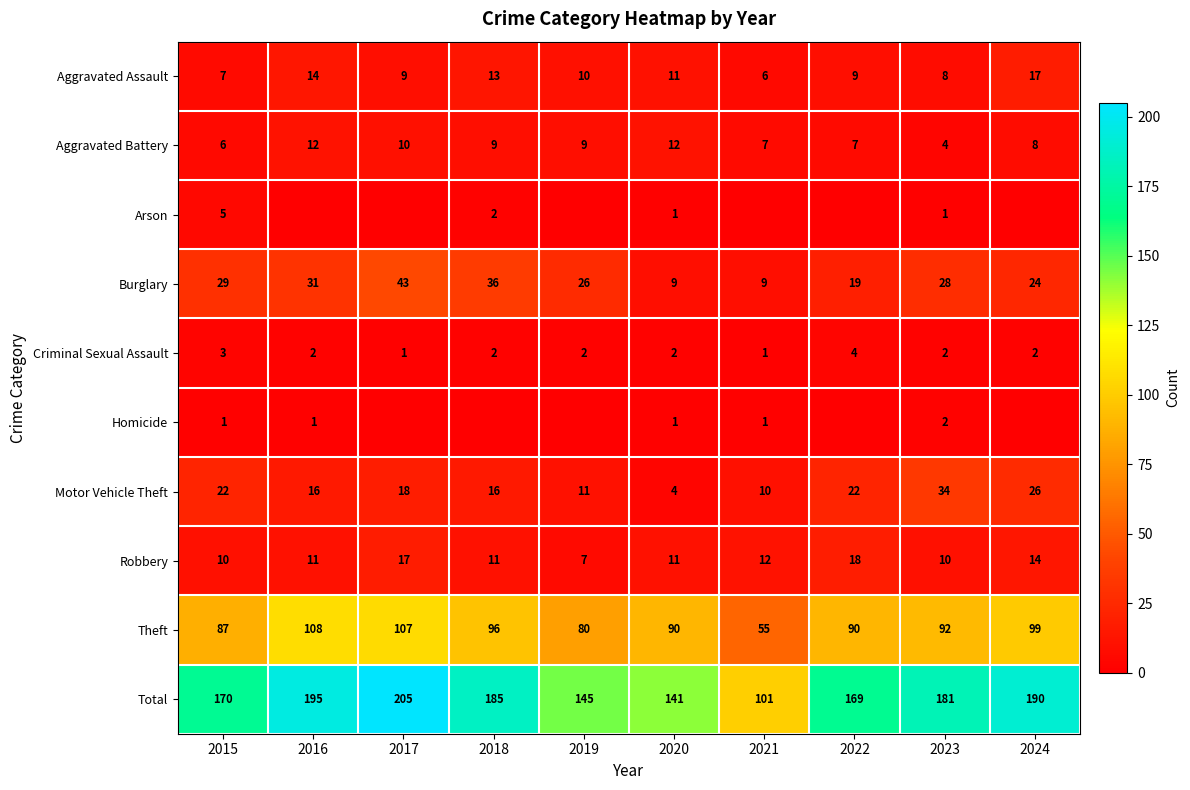

The Total series shows 205 at 2017. True or false?

True